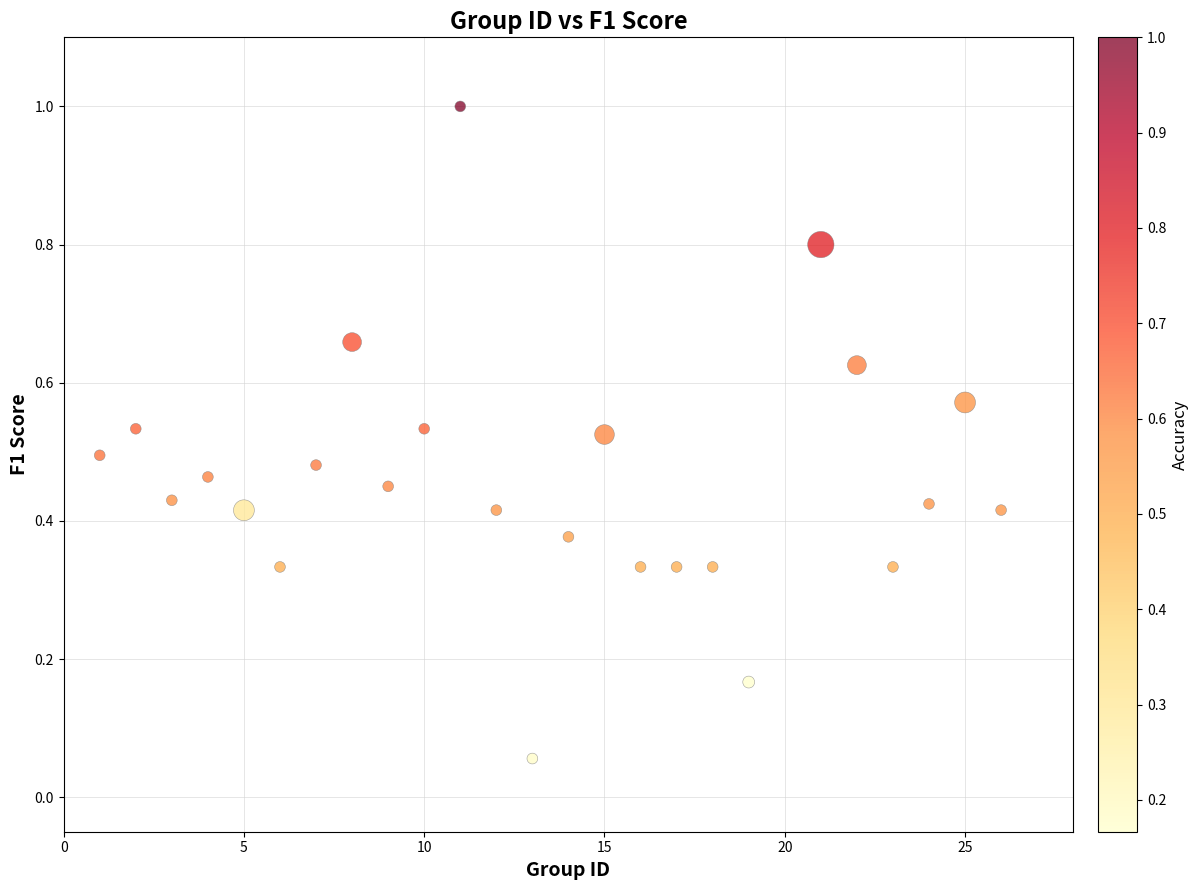

What is the range of Y values (max minus min)?

0.9